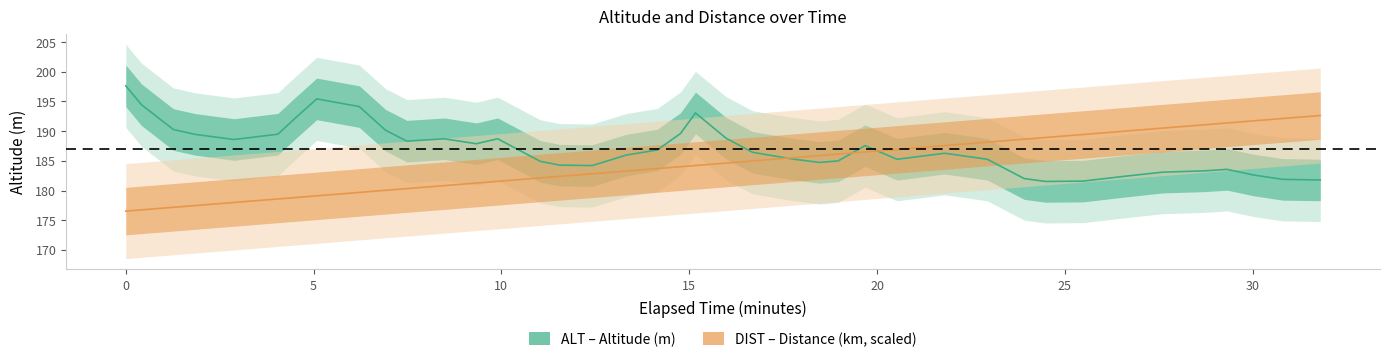

What is the lowest value of the DIST series?

176.5